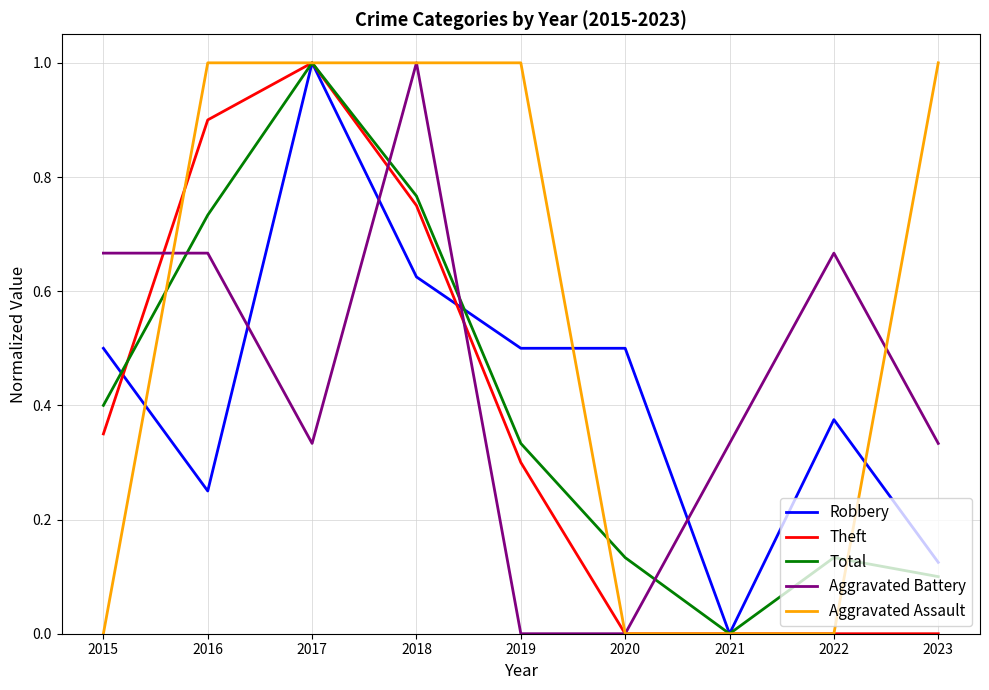

Which series changed the most between 2015 and 2020?

Aggravated Battery